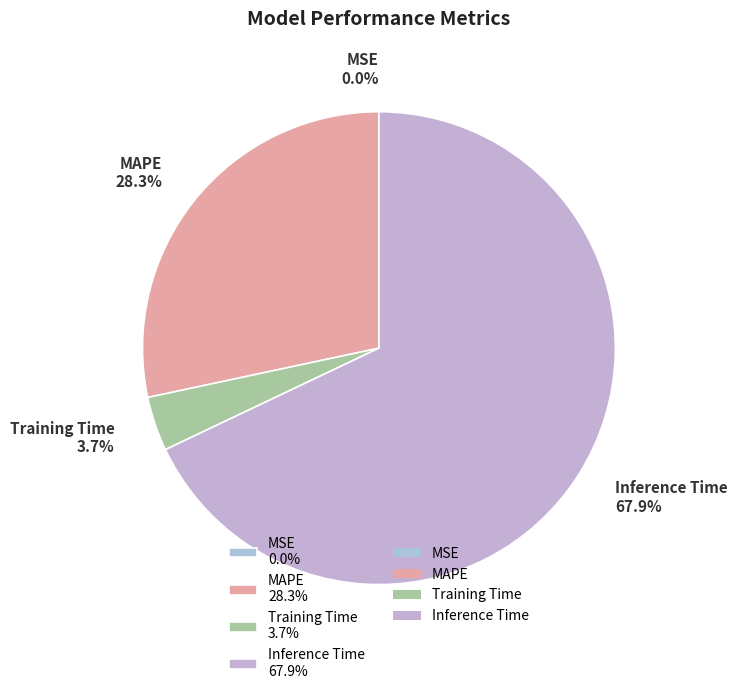

Is there any slice that represents more than half of the pie?

Yes